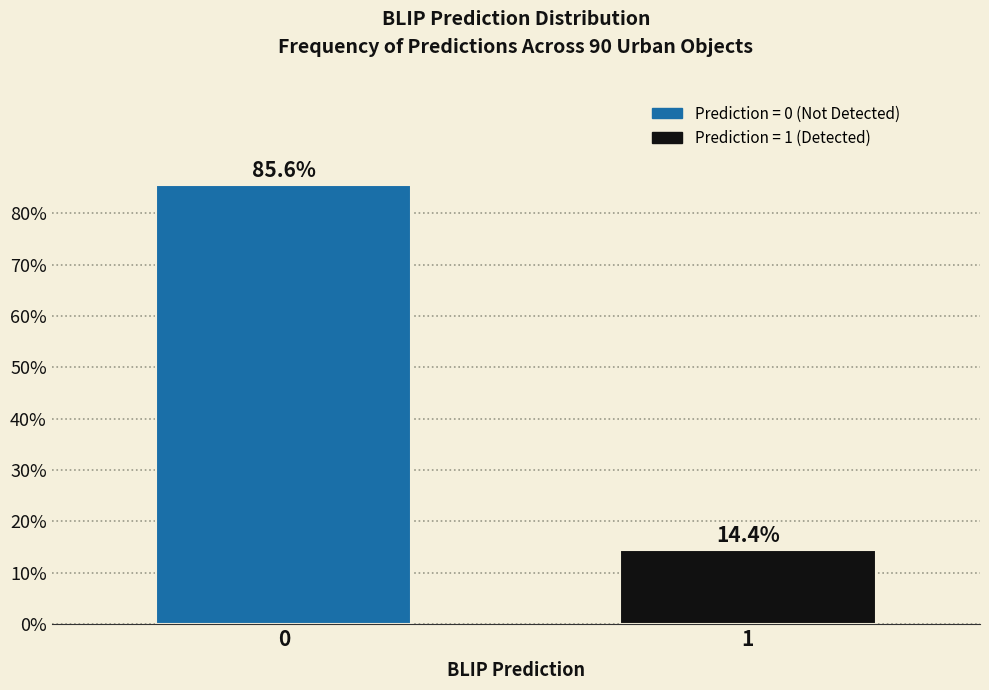

Reading left to right, extract all data points from this chart.

85.6	14.4